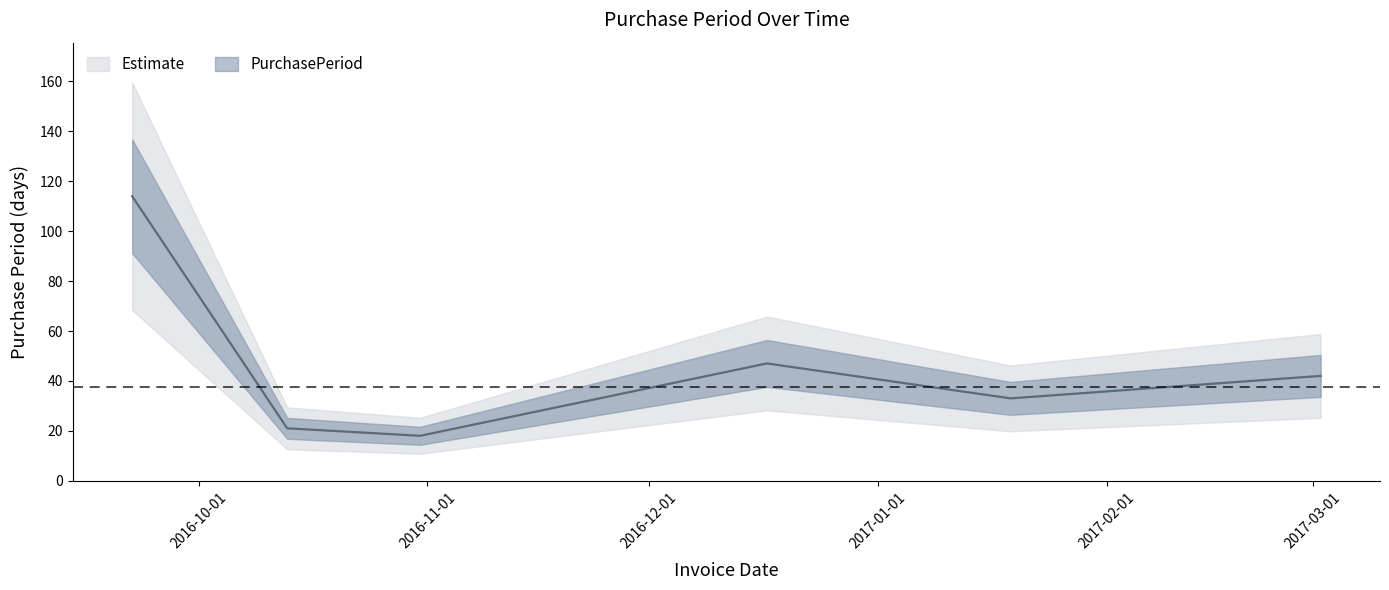

What is the difference between the maximum and minimum values?

96